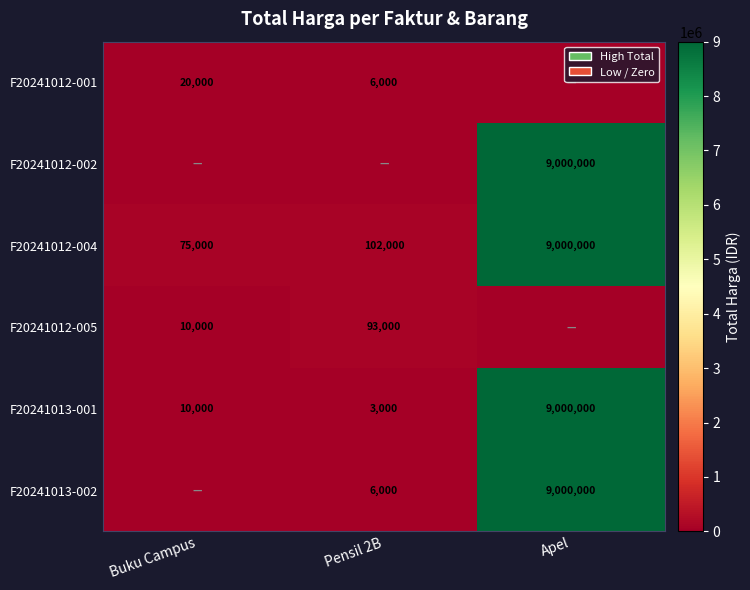

How many series are shown in this chart?

6